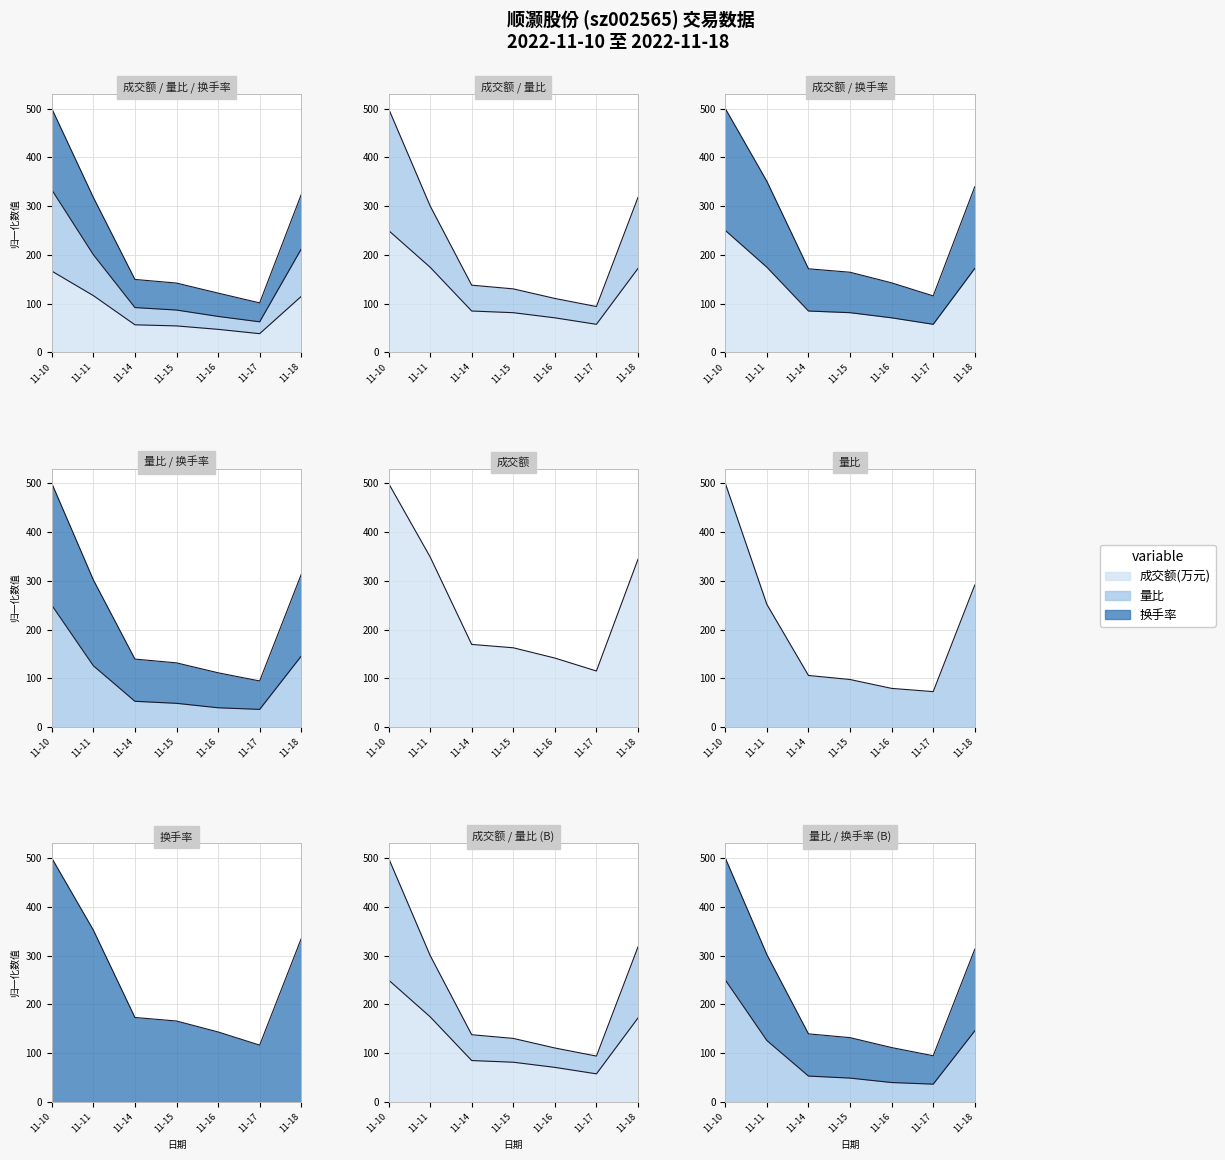

Rank the series at 11-15 from lowest to highest value.

量比, 成交额(万元), 换手率